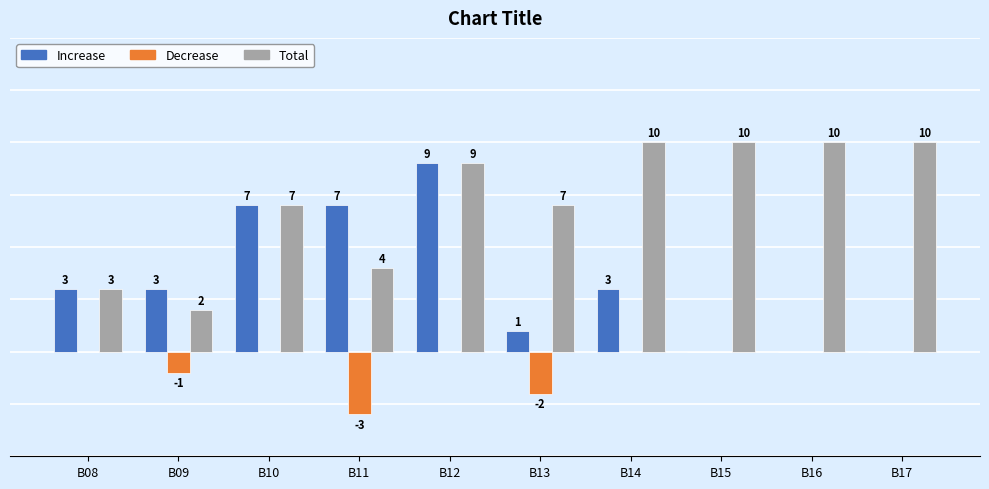

Is the value of Total at B13 greater than the value of Increase at B16?

Yes